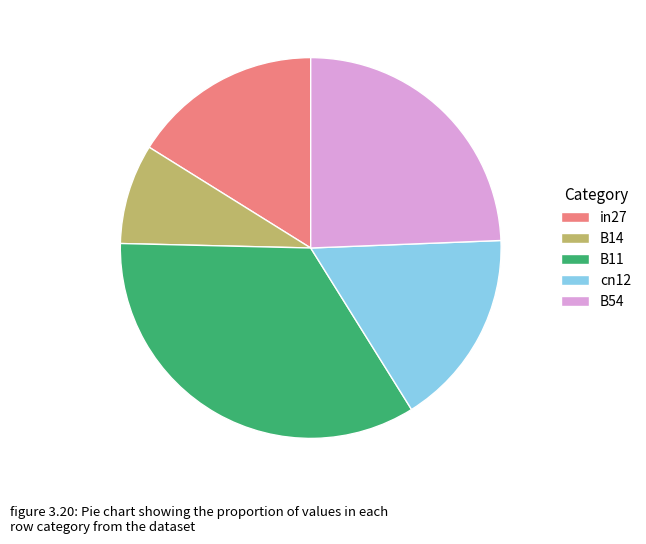

Rank the categories by value from highest to lowest.

B11, B54, cn12, in27, B14